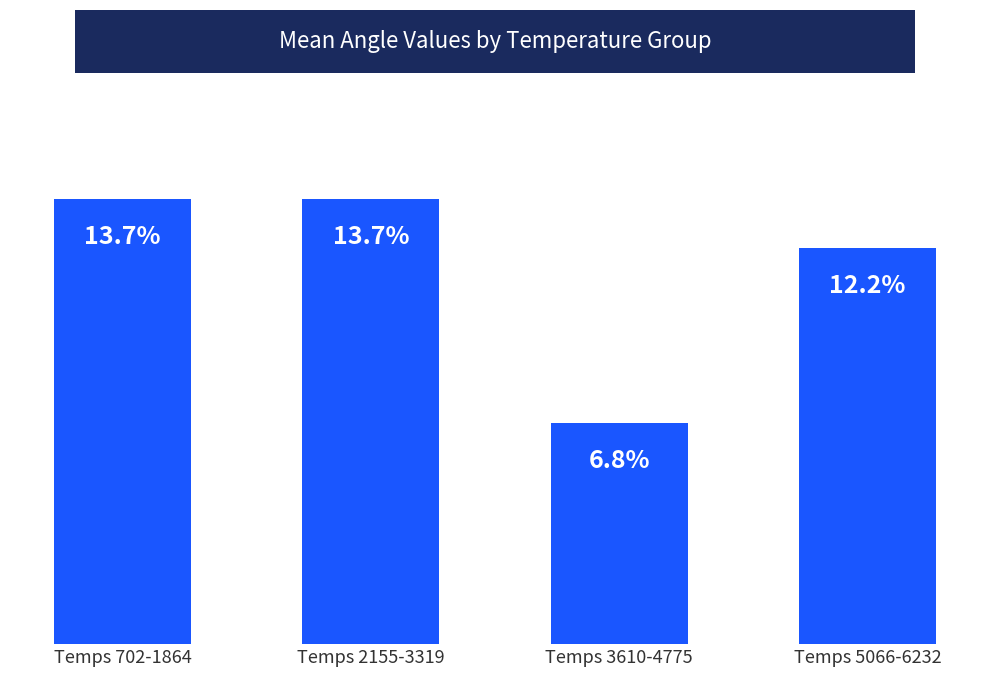

At which category does the chart reach its minimum across all series?

Temps 3610-4775